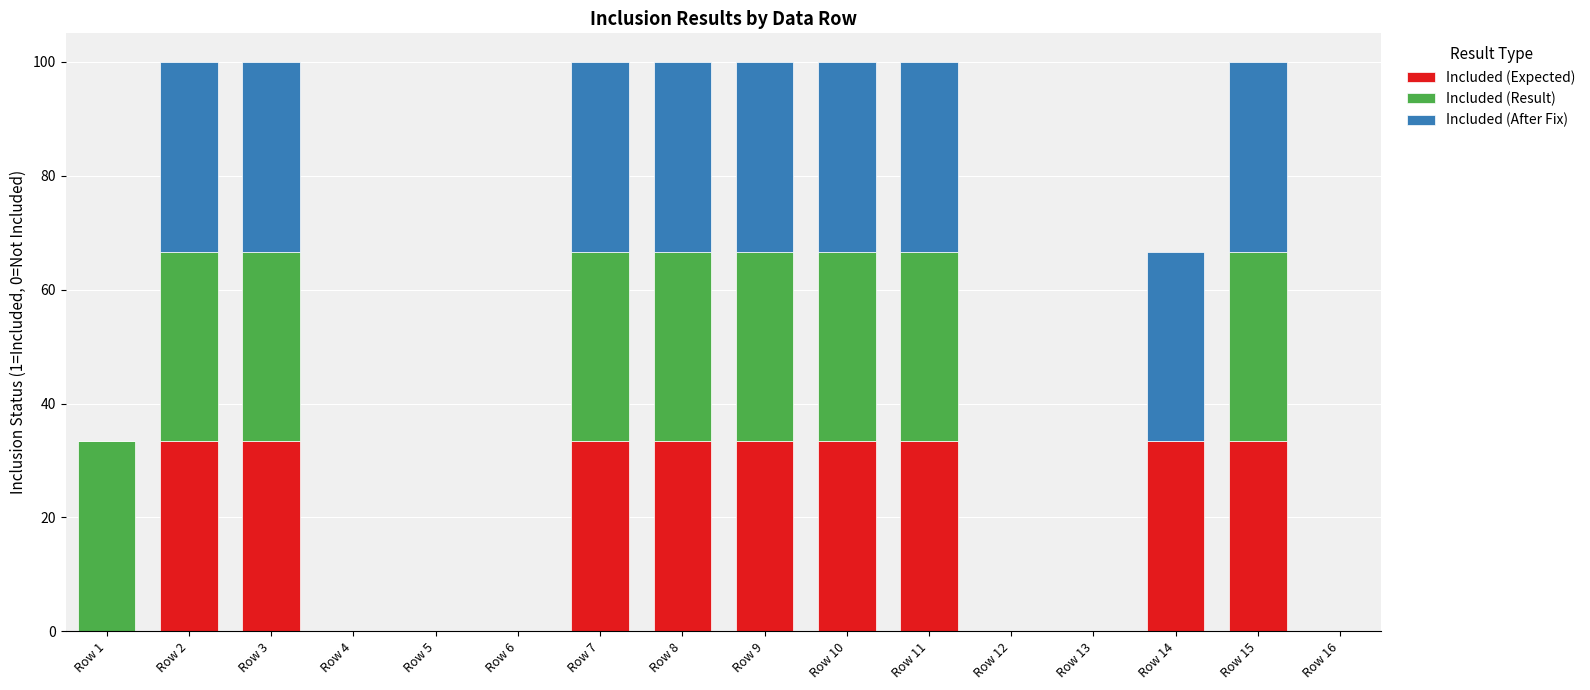

The value of Included (Expected) at Row 5 is 21.8. True or false?

False